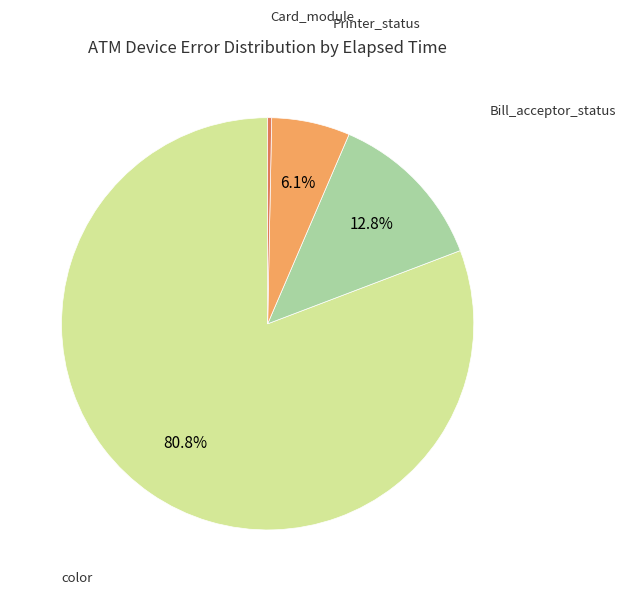

Is there a majority slice in this chart?

Yes